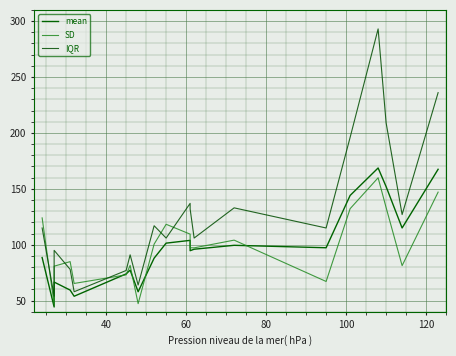

What is the highest value of the SD series?

159.9